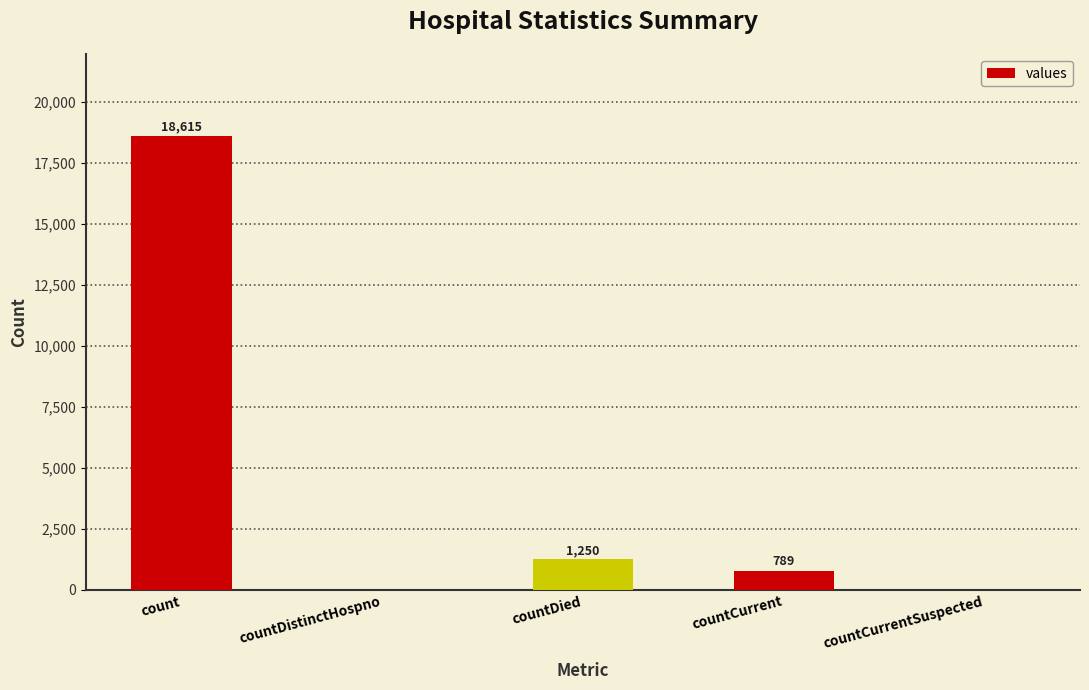

Reading left to right, transcribe all the data shown in this chart.

18615	0	1250	789	0